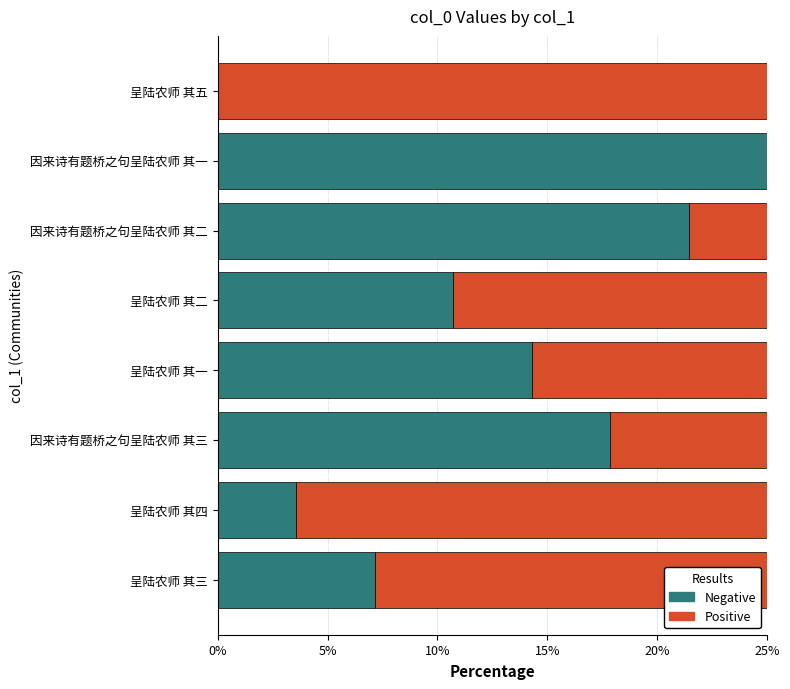

What is the total value across all series at 呈陆农师 其一?

25.0